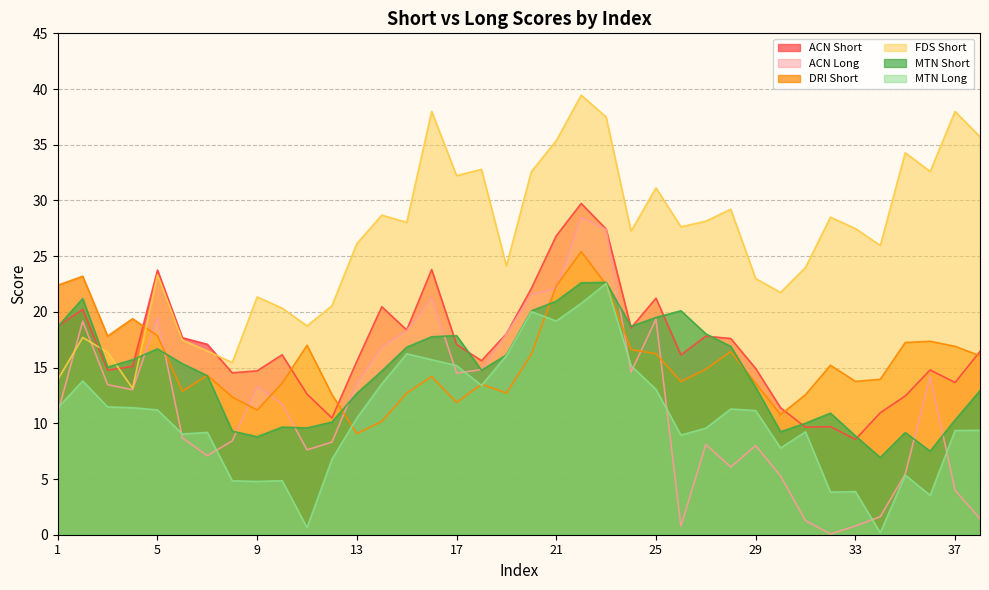

What is the difference between the highest and lowest values at 23?

15.0